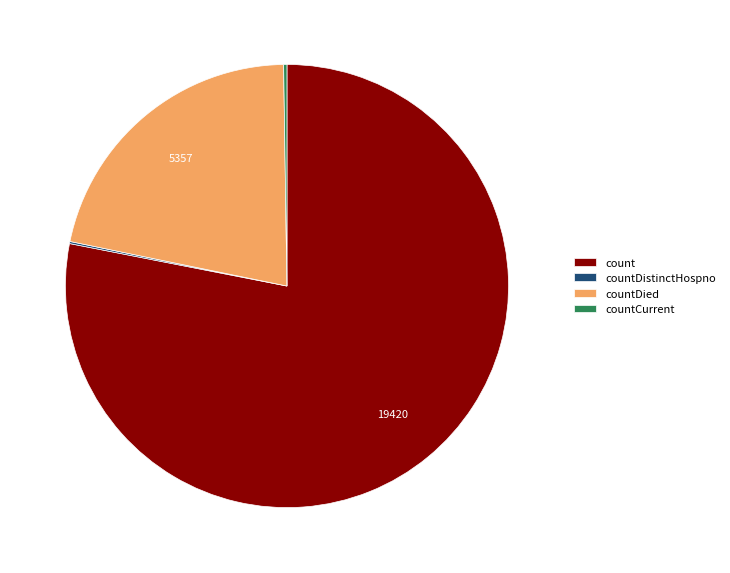

Which slice is the largest?

count